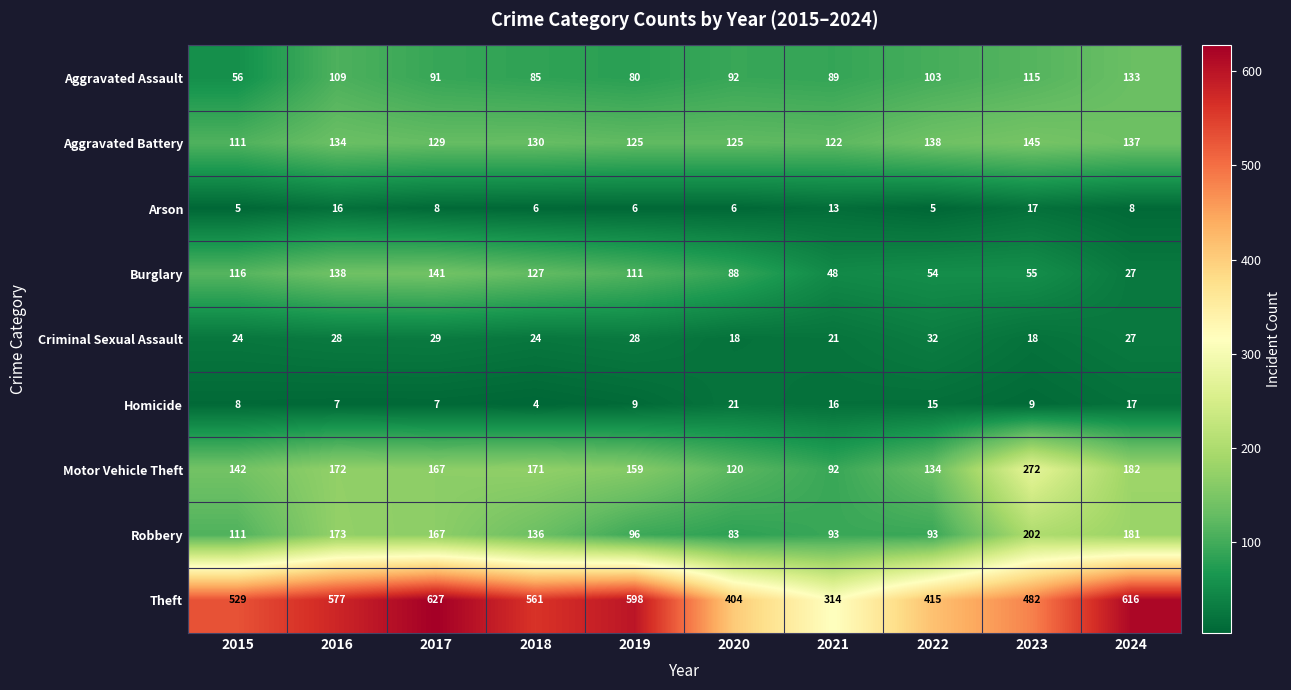

At how many categories does at least one series exceed 18?

10